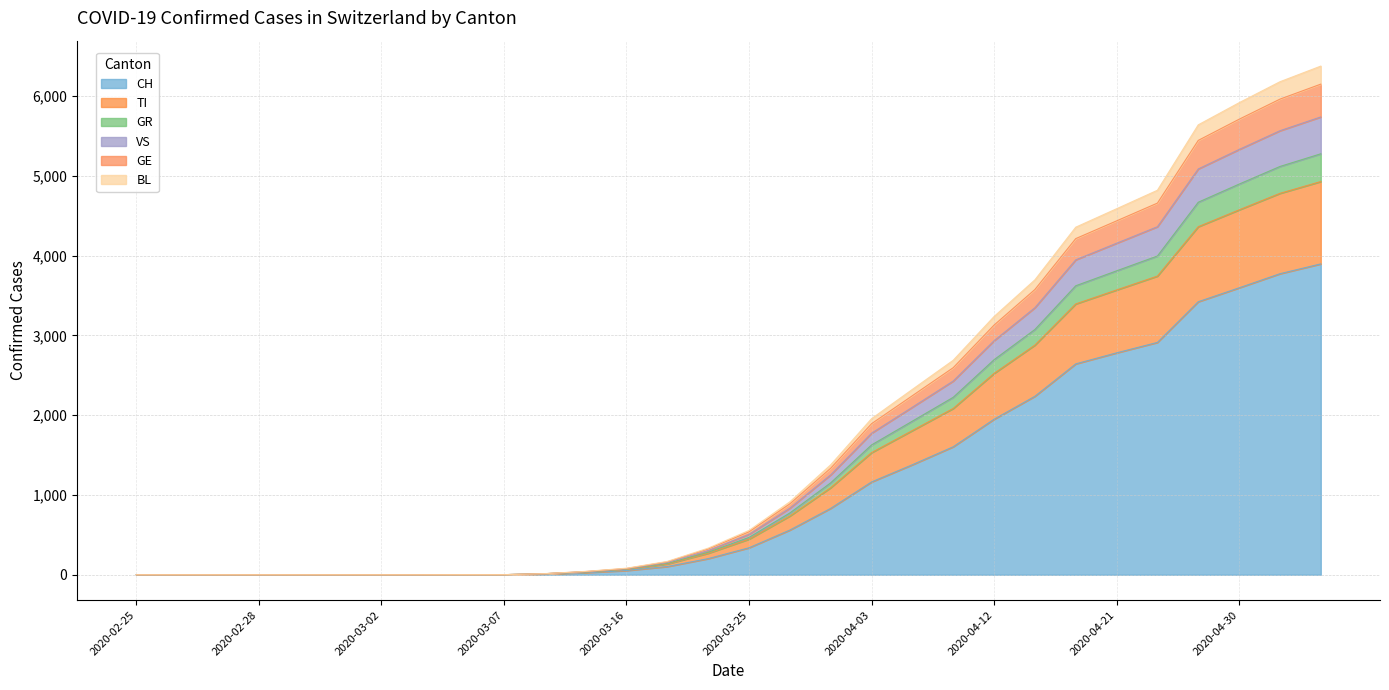

Does the chart display data point markers on the line(s)?

No